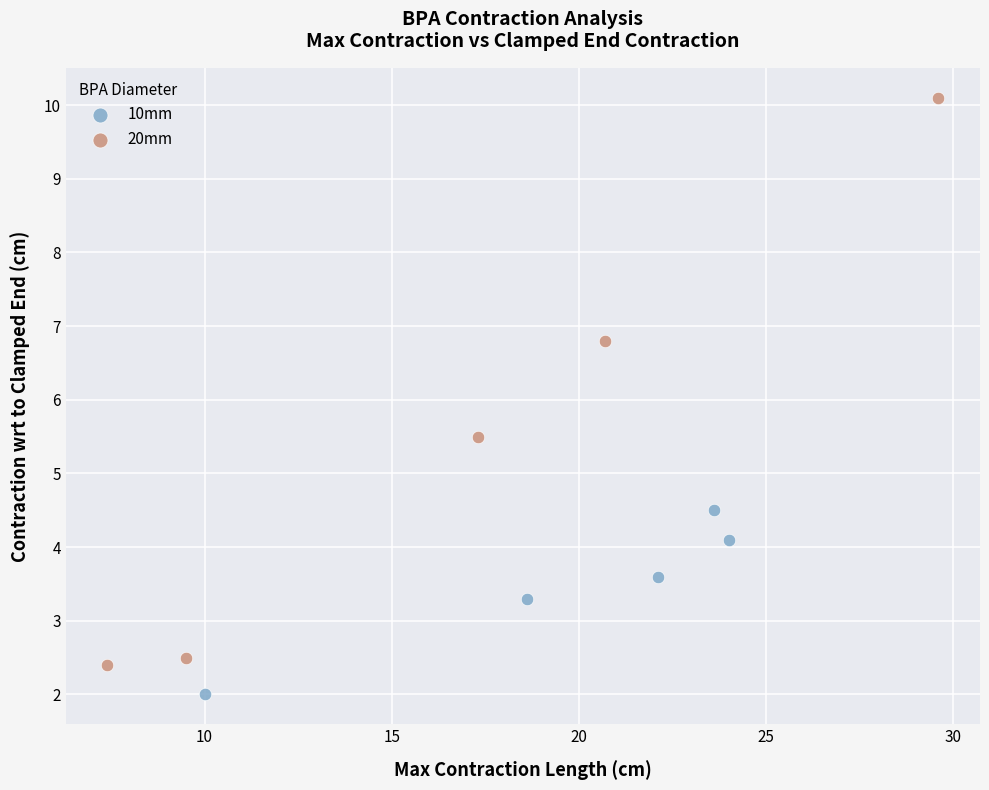

Which series contains the lowest Y value?

10mm